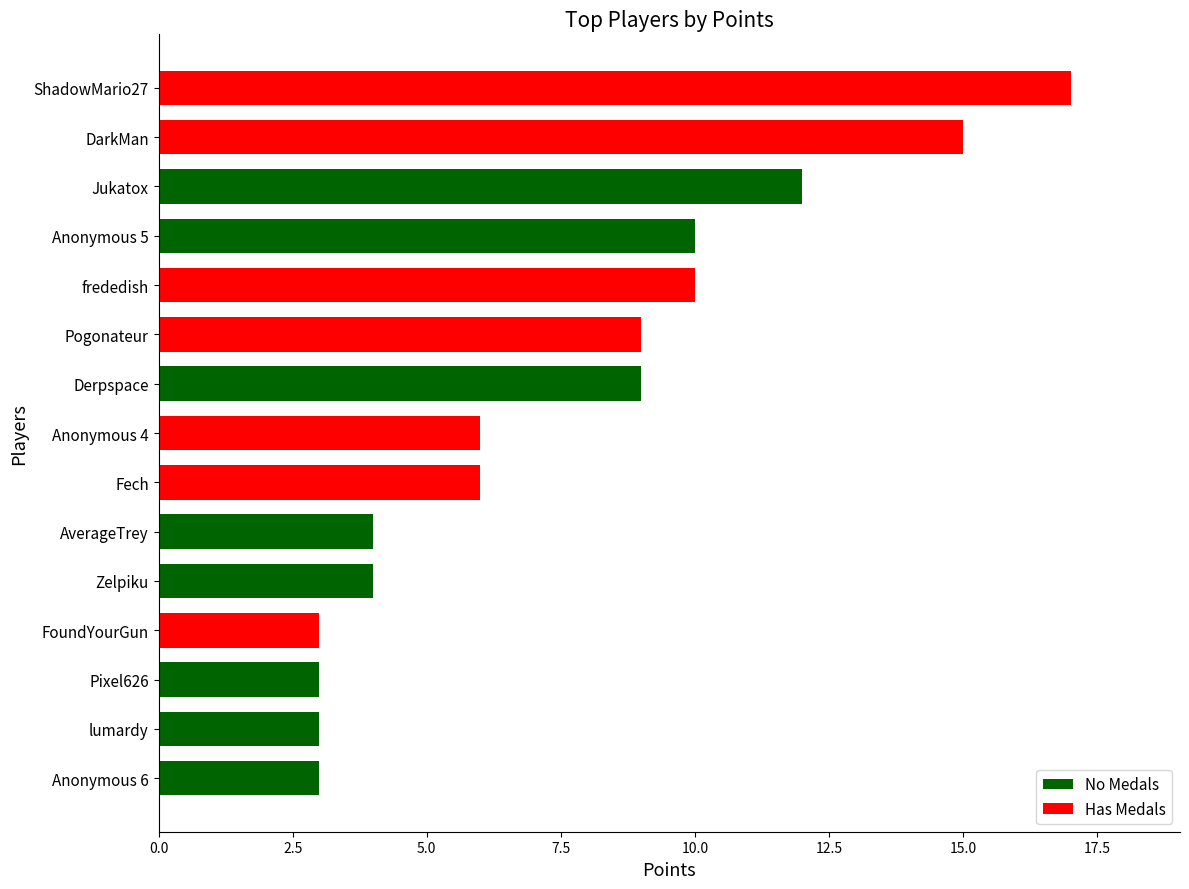

What is the difference between the second highest and minimum values?

12